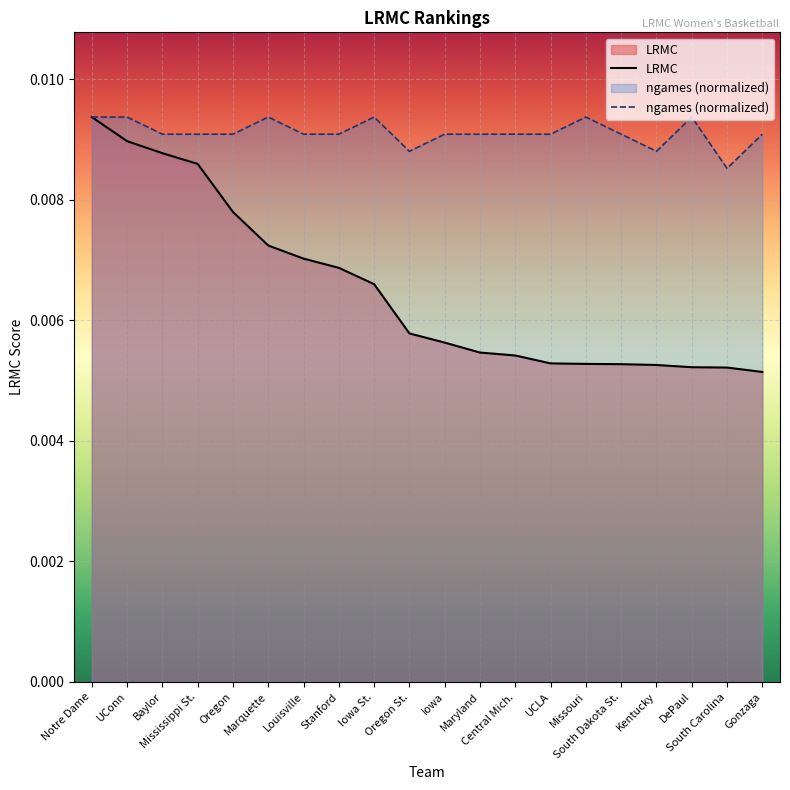

True or false: LRMC has a value of 0.0 at Iowa.

False